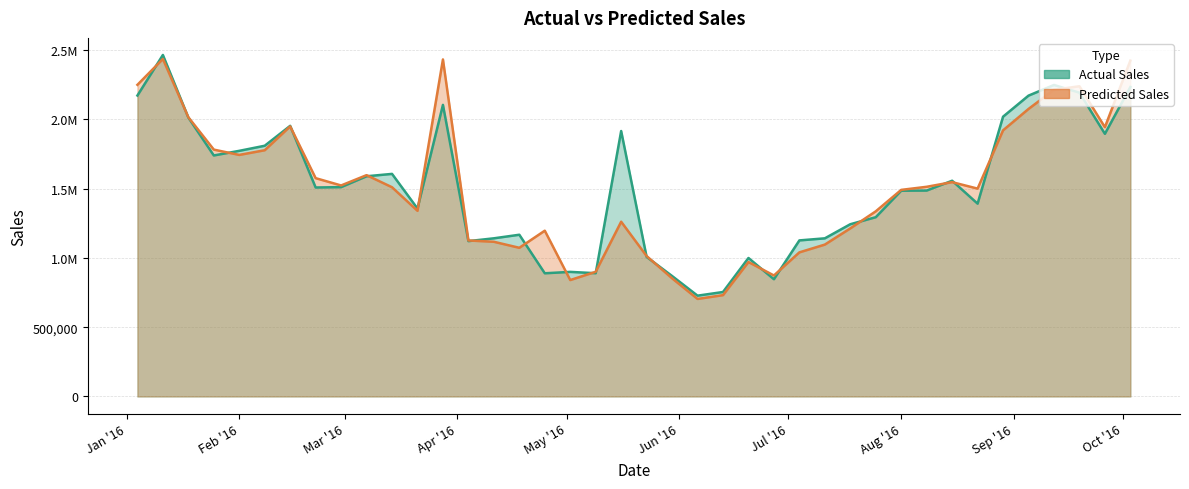

What position from the left is 2016-05-23?

21